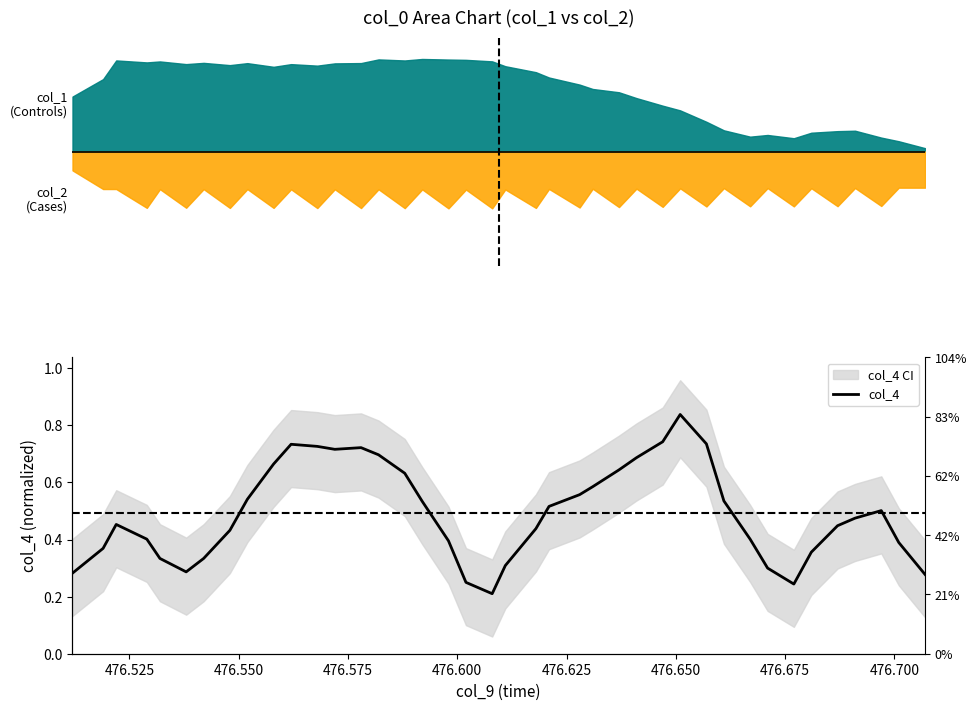

How many lines are shown in the chart?

1